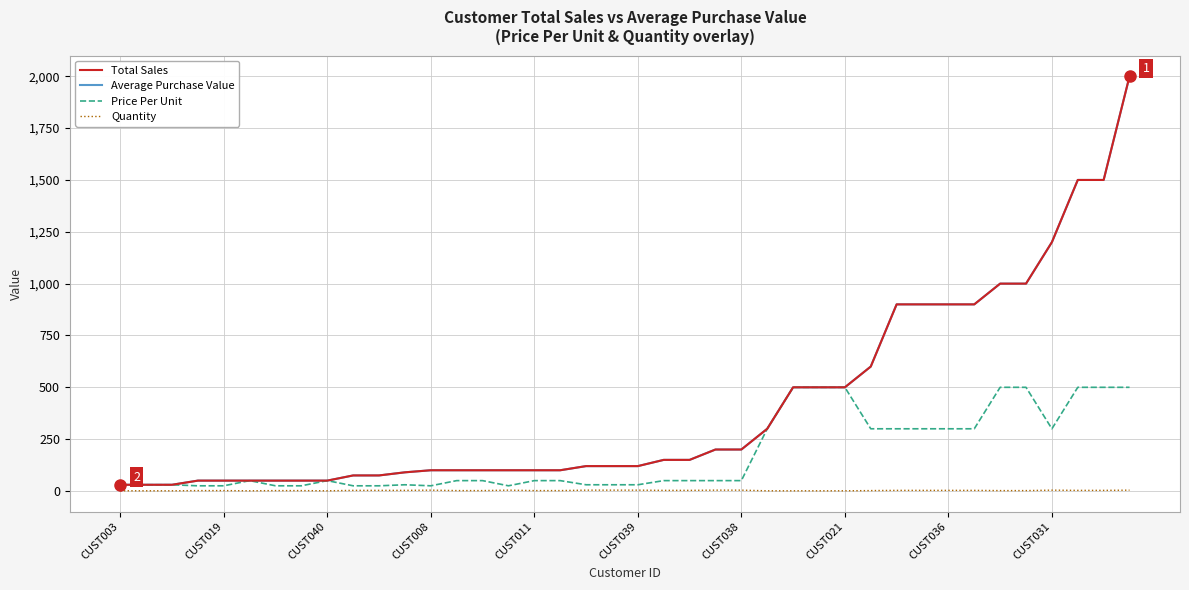

Does the chart have visible grid lines?

Yes